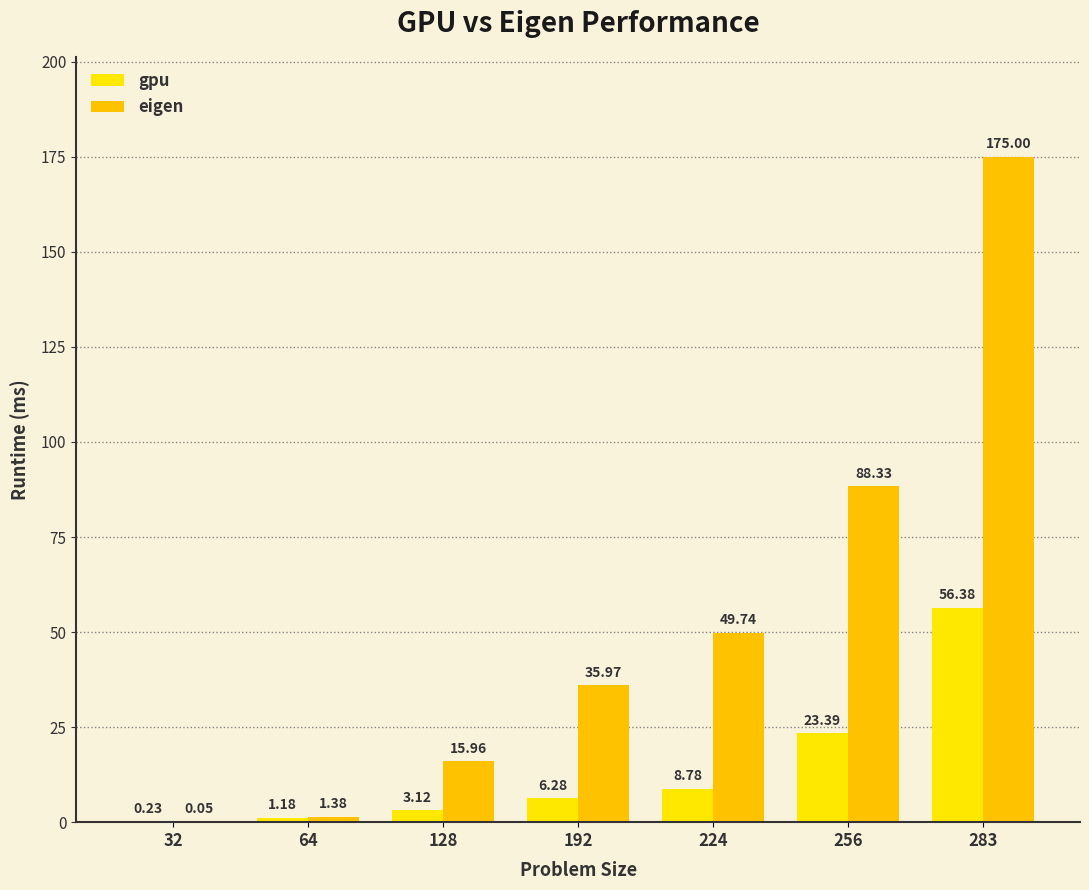

What is the value of the eigen bar at the 5th from the left?

49.7